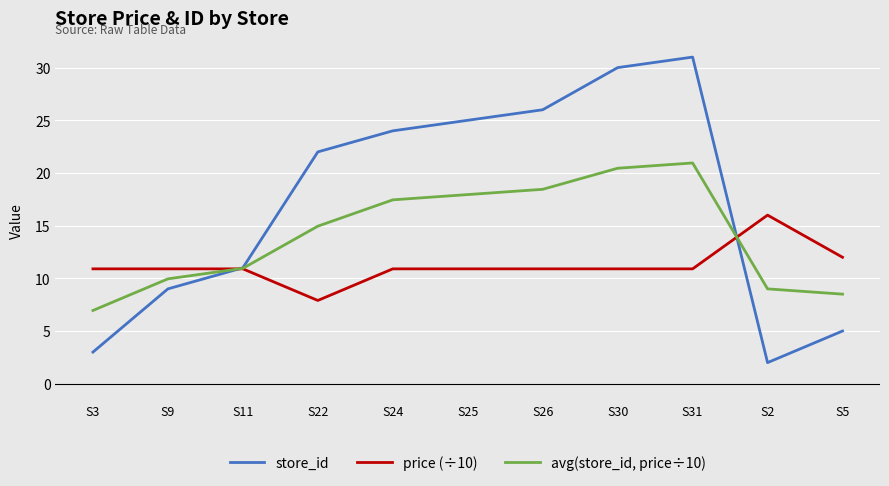

Count the number of categories in the chart.

11